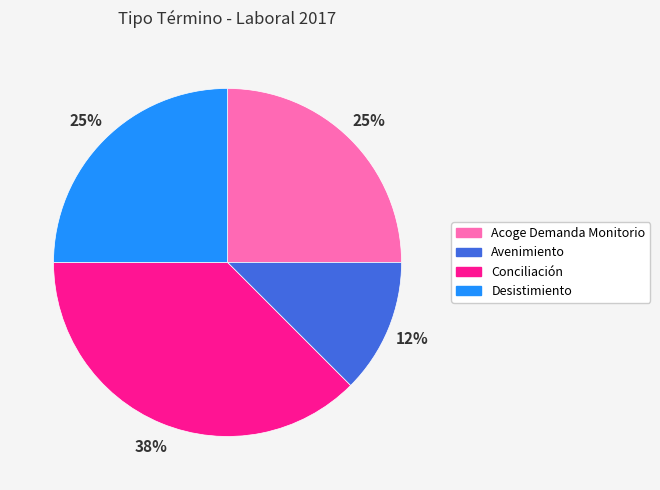

What is the ratio of the value at Avenimiento to the value at Conciliación?

0.3